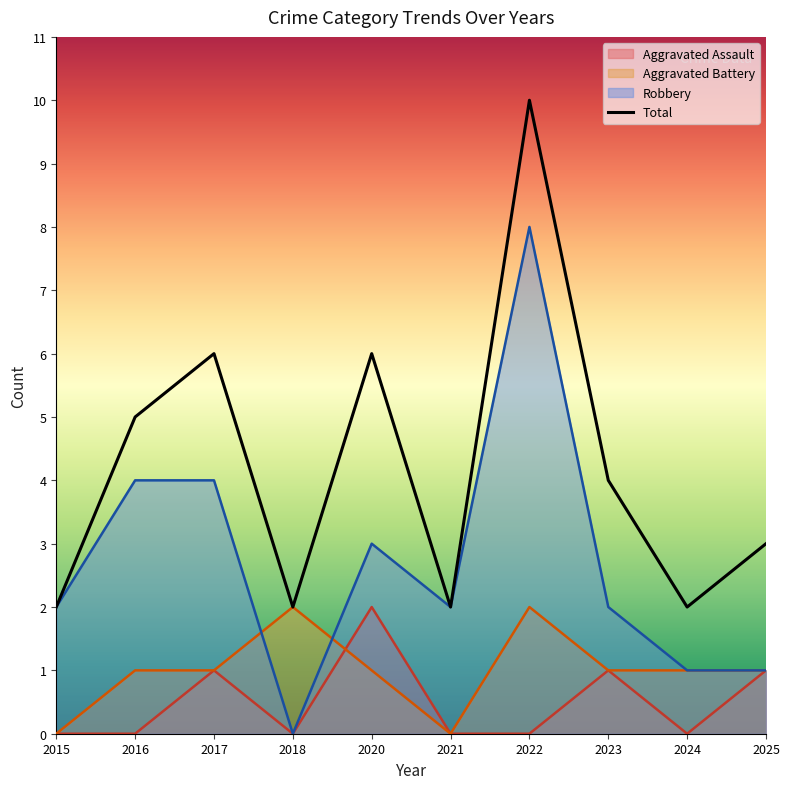

Where is Aggravated Battery nearest to the value 1?

2016